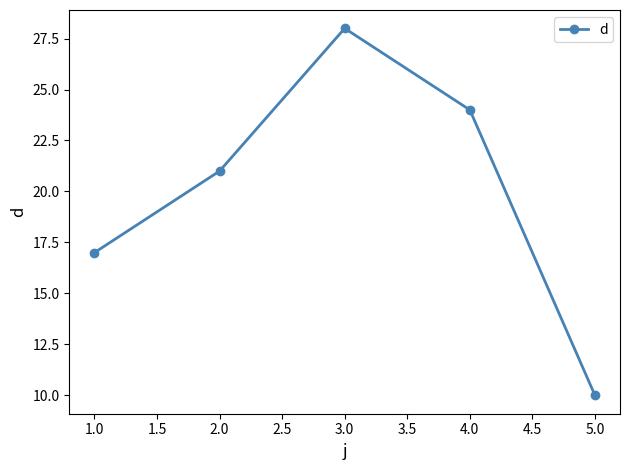

What is the label of the 2nd point from the right?

4.0